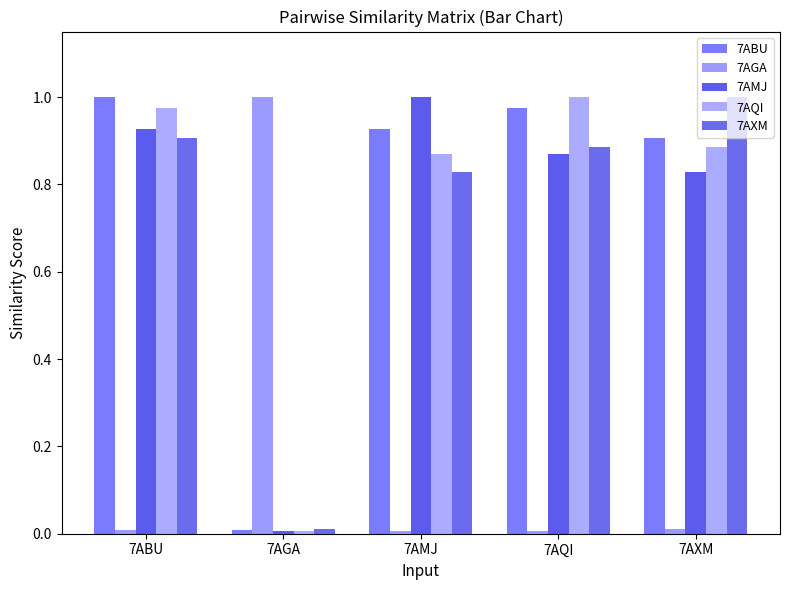

Which series has the largest total across all categories?

7ABU